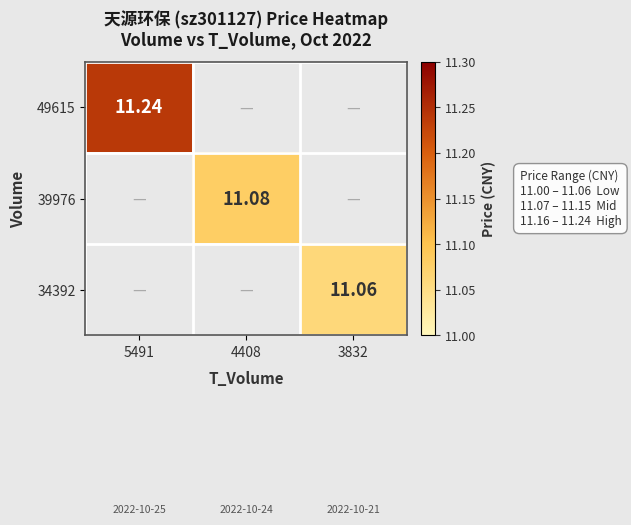

Is the value of 34392 at 3832 greater than the value of 39976 at 4408?

No